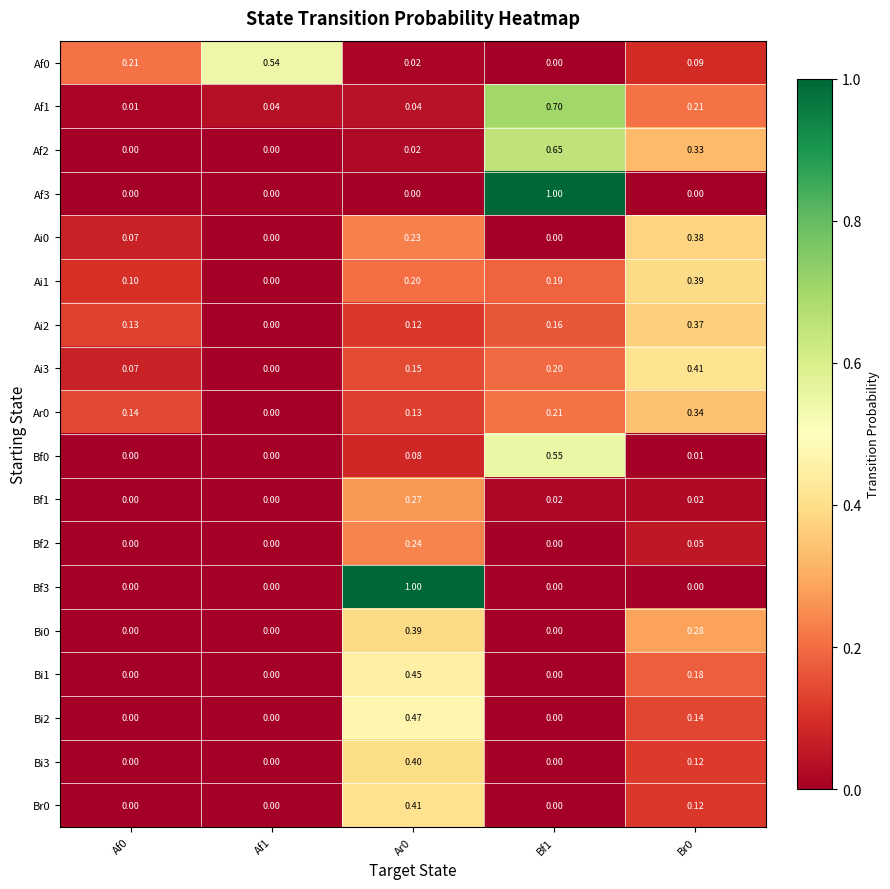

What is the total value across all series at Br0?

3.4